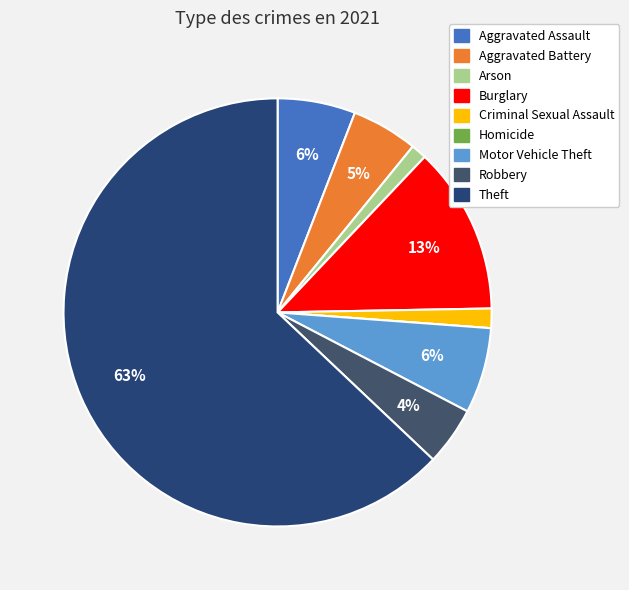

To the nearest percent, what percentage of the pie is Criminal Sexual Assault?

1%